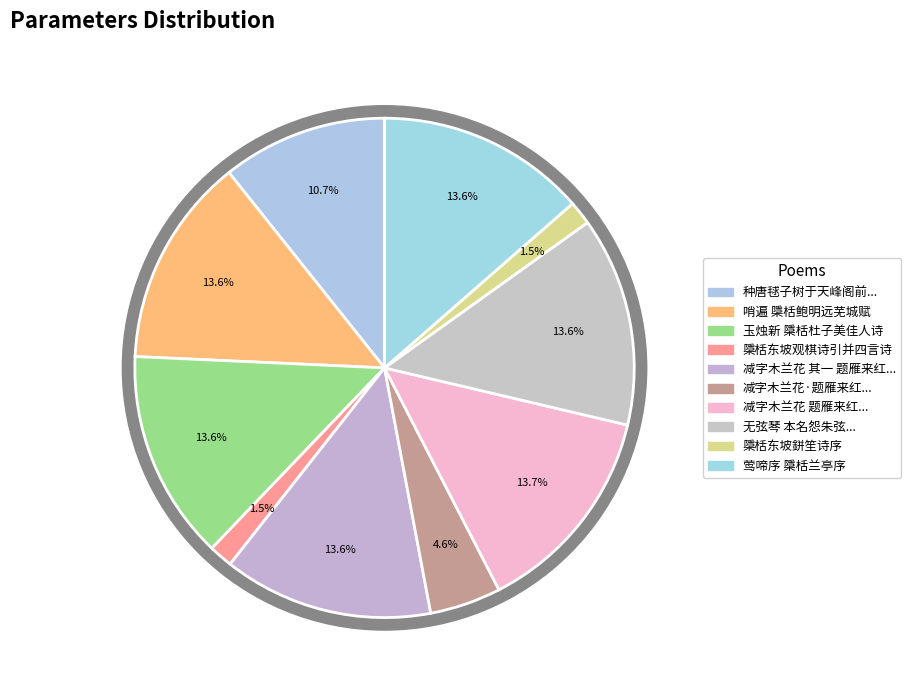

Count the number of slices in the pie.

10